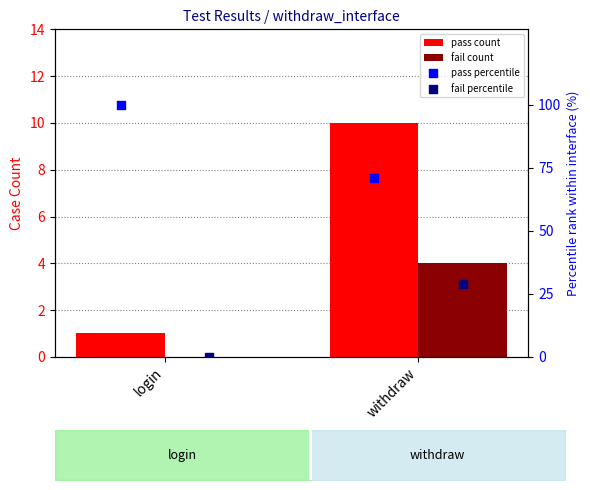

At how many categories does at least one series exceed 61?

2